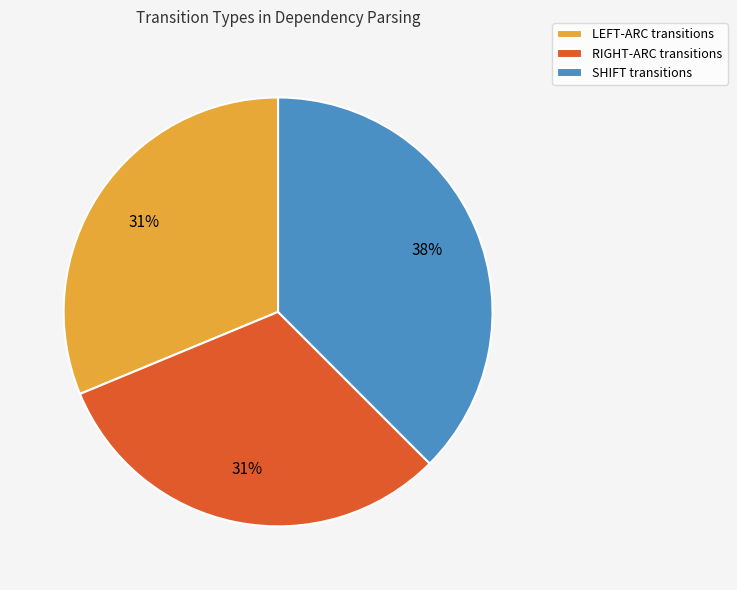

How many segments does this pie chart have?

3